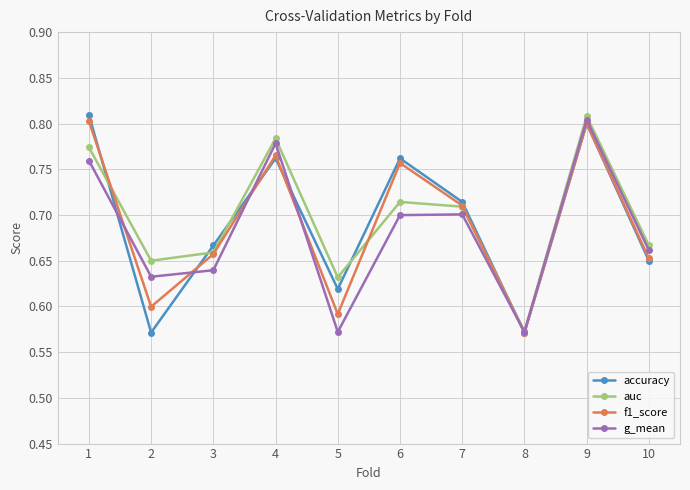

Where is the first local maximum for f1_score?

4